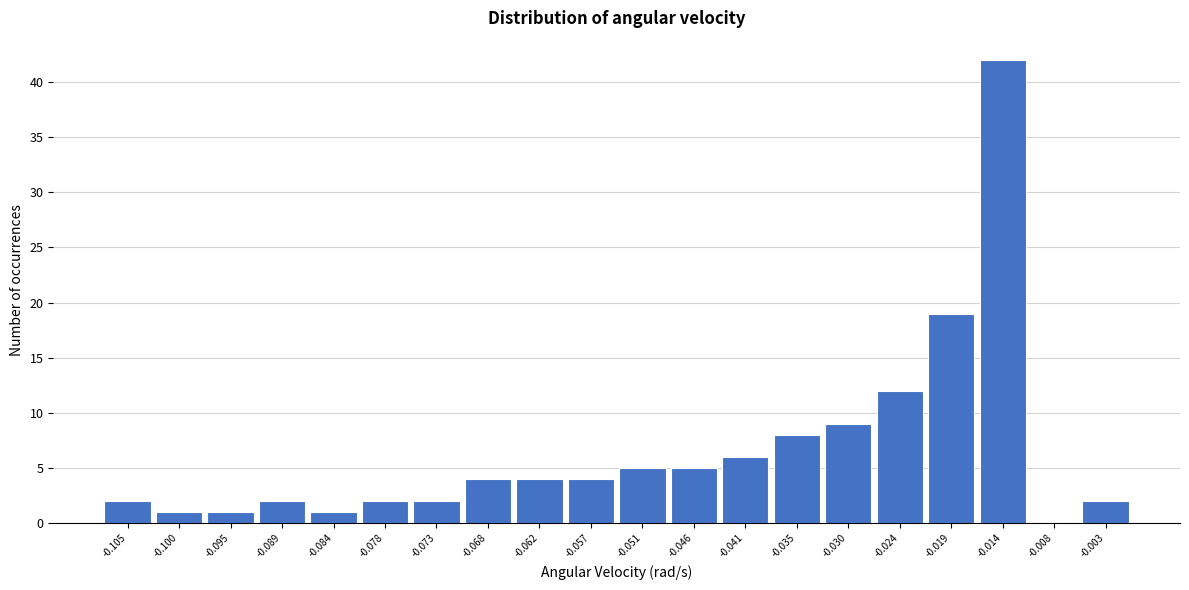

What is the height of the bar covering -0.087 to -0.081 on the x-axis? Neither the bar edges nor the heights are printed on the chart, so give them approximately, as read against the axes.

1